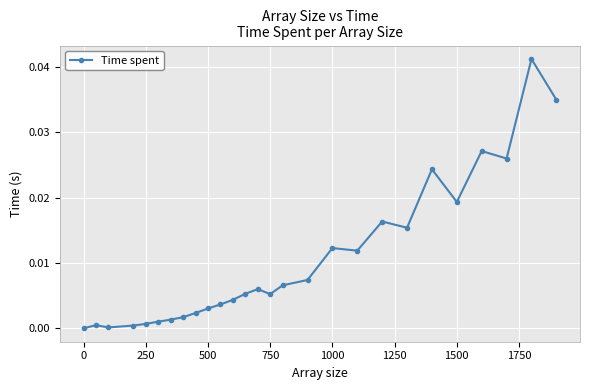

What is the sum of all values?

0.3